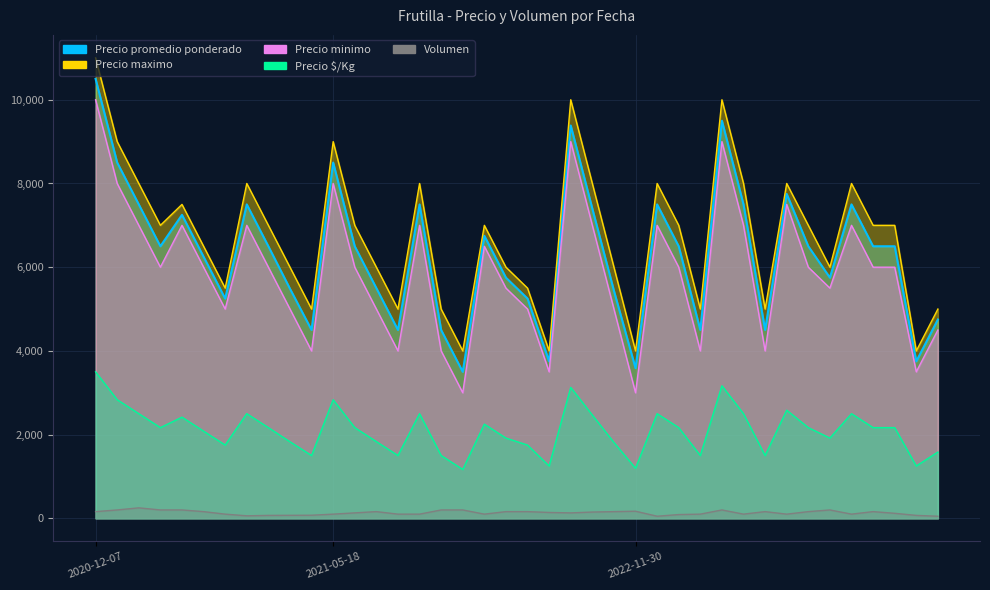

At which label is Precio maximo closest to 7500?

2021-01-04